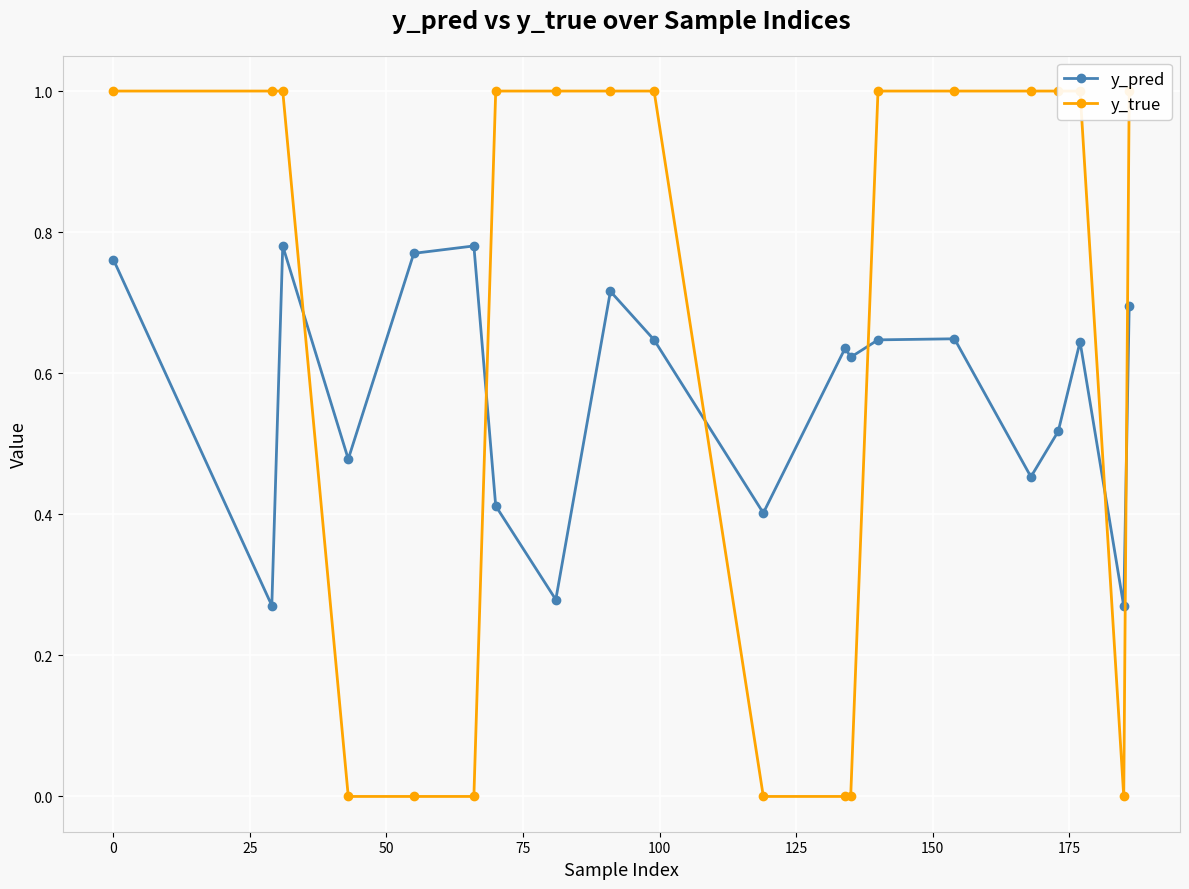

Reading left to right, what are all the values shown in this chart?

y_pred: 0.8	0.3	0.8	0.5	0.8	0.8	0.4	0.3	0.7	0.6	0.4	0.6	0.6	0.6	0.6	0.5	0.5	0.6	0.3	0.7
y_true: 1.0	1.0	1.0	0.0	0.0	0.0	1.0	1.0	1.0	1.0	0.0	0.0	0.0	1.0	1.0	1.0	1.0	1.0	0.0	1.0